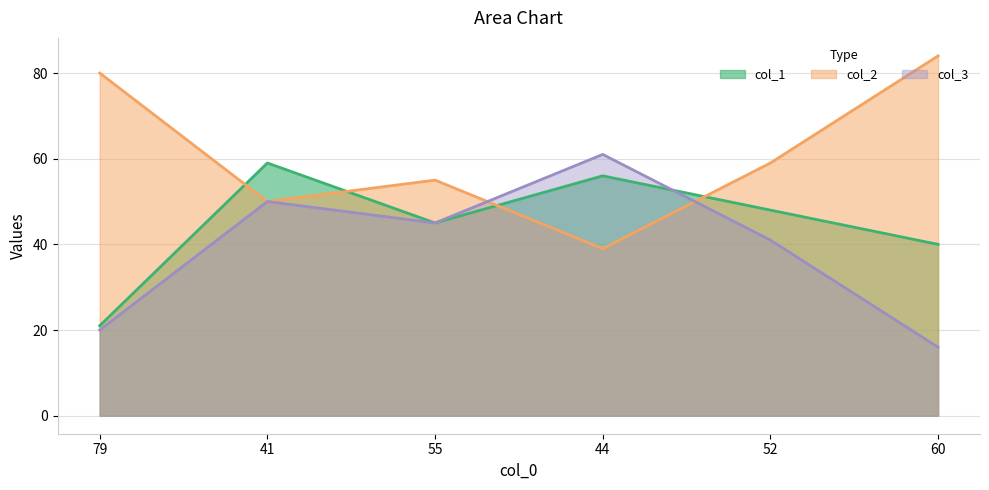

Reading right to left, transcribe all the data shown in this chart.

col_1: 40	48	56	45	59	21
col_2: 84	59	39	55	50	80
col_3: 16	41	61	45	50	20